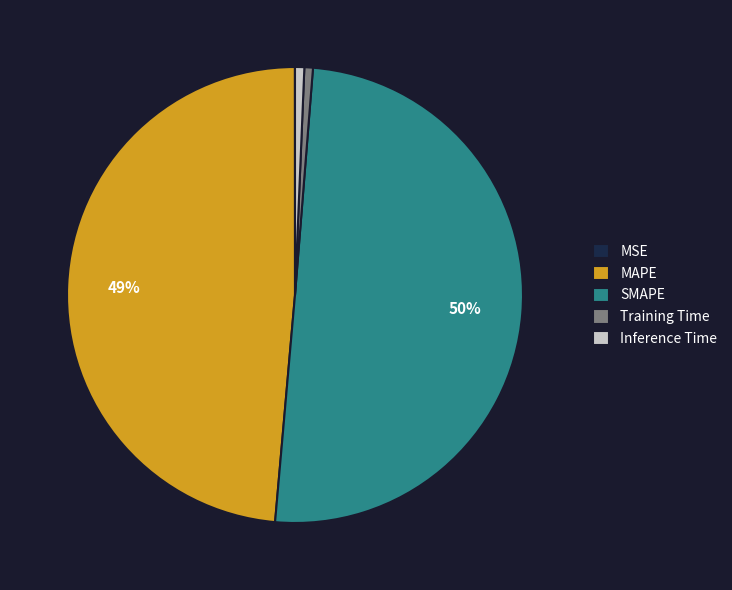

What is the ratio of the value at MAPE to the value at SMAPE?

1.0